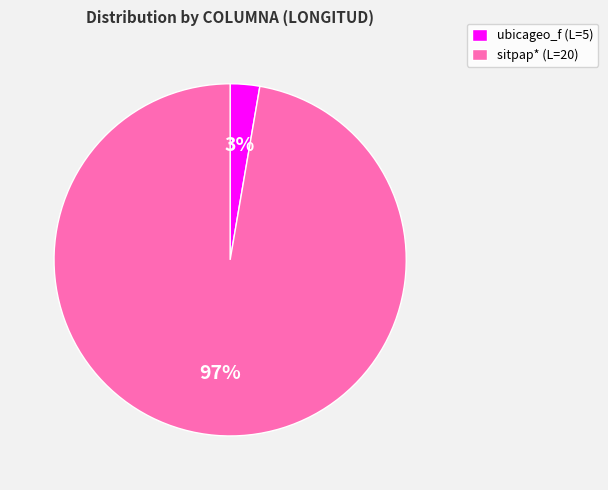

Which slice is the smallest?

ubicageo_f (L=5)